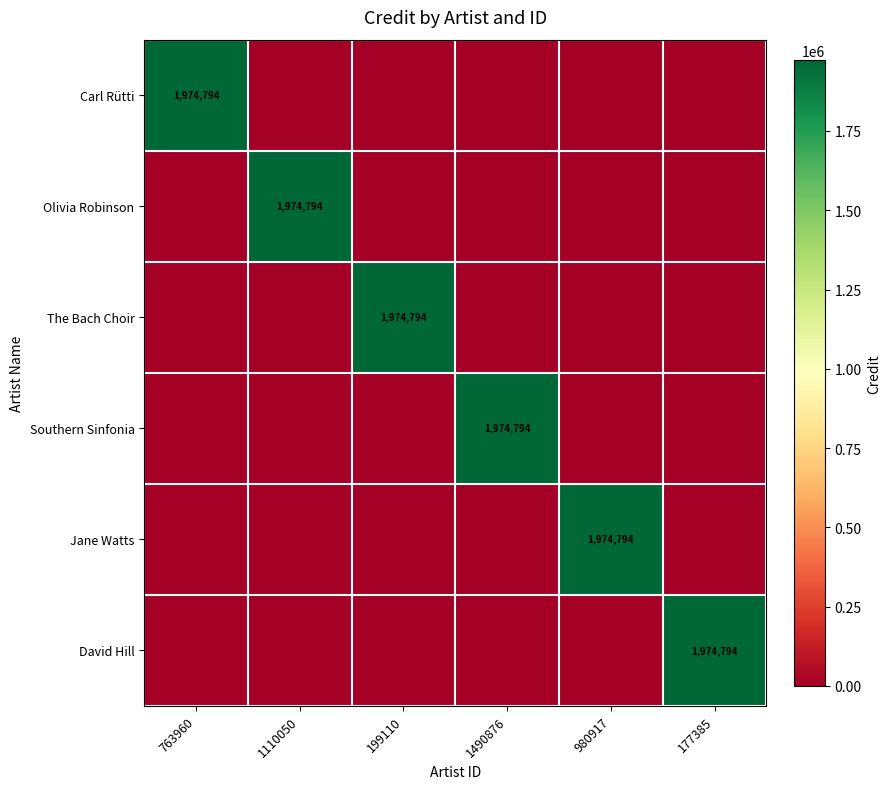

At which category is the sum across all series the highest?

763960